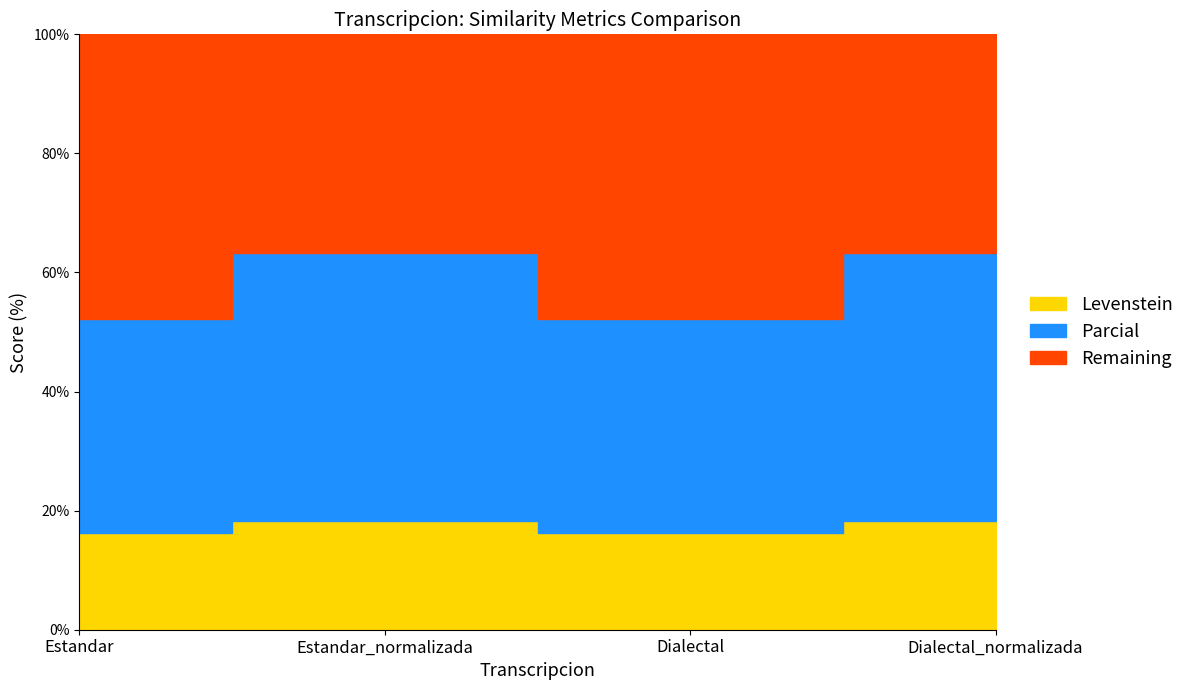

True or false: Levenstein has a value of 7.2 at Estandar.

False